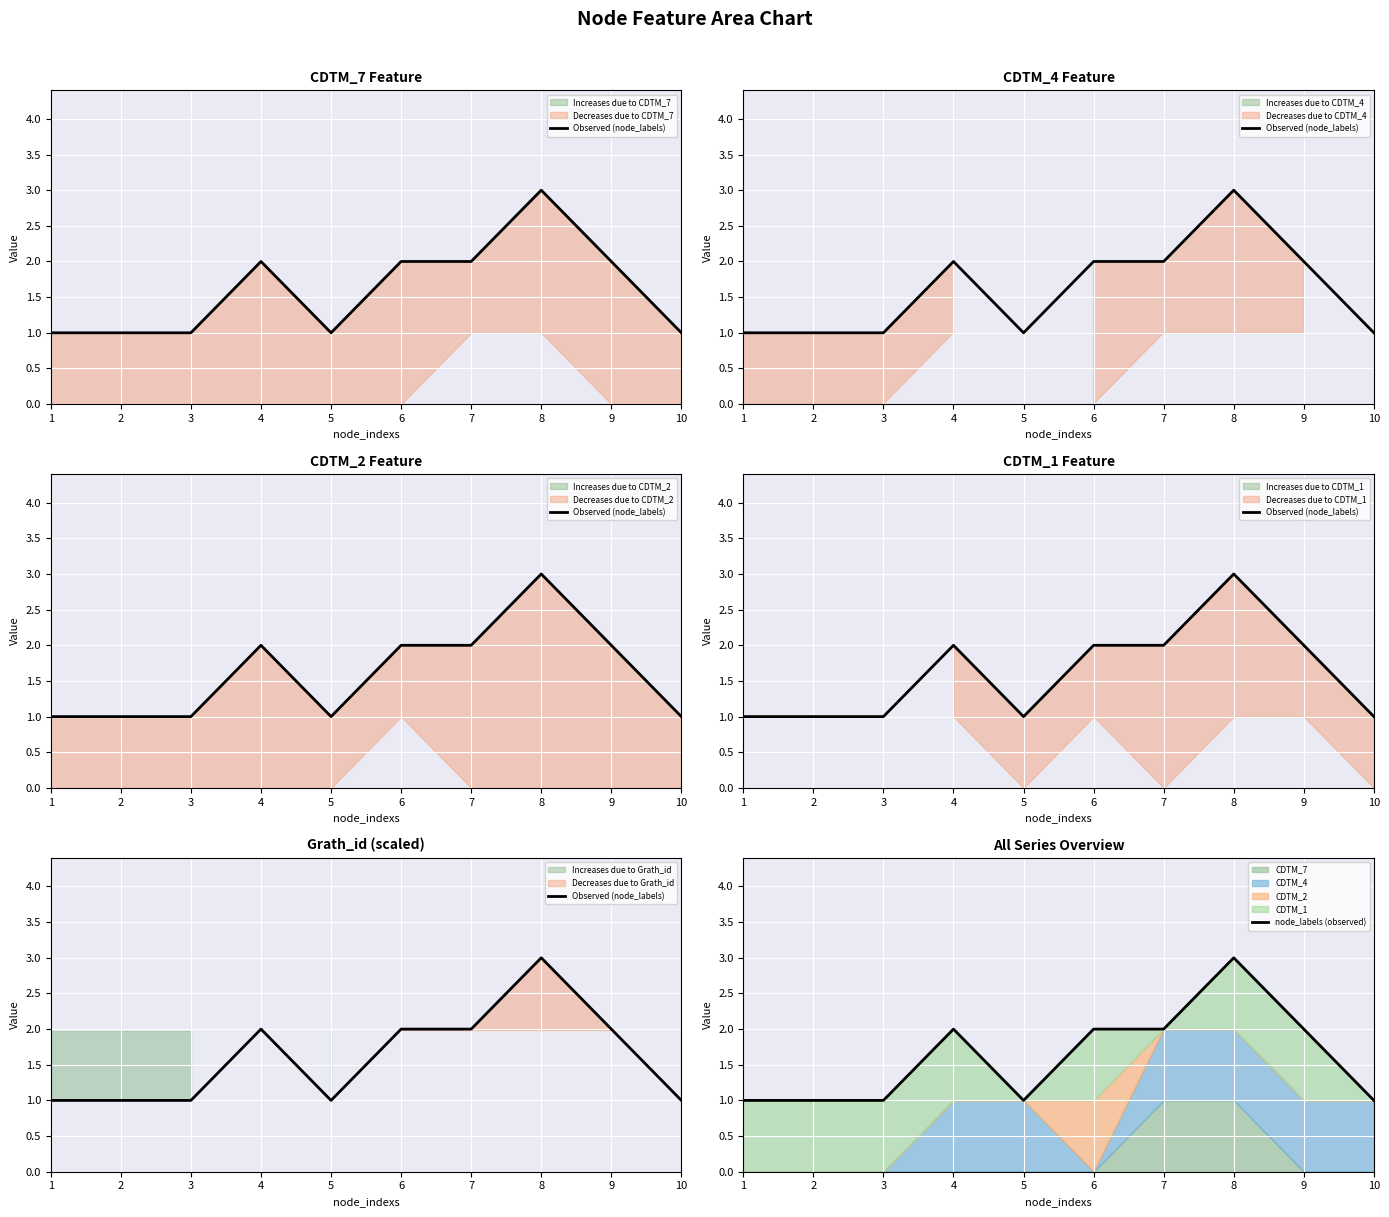

Which series has the largest total across all categories?

Observed (node_labels)